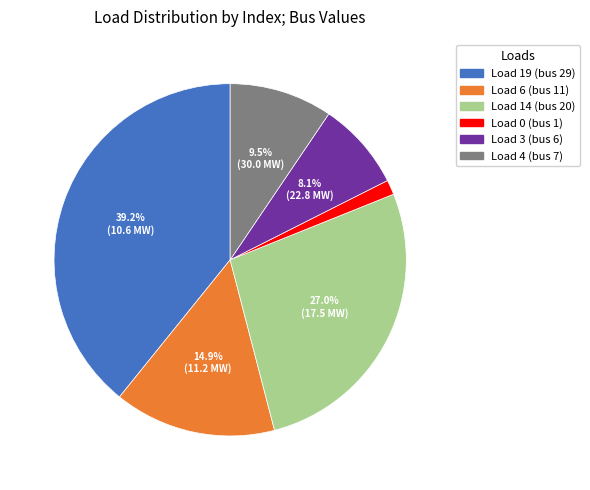

Is there a majority slice in this chart?

No